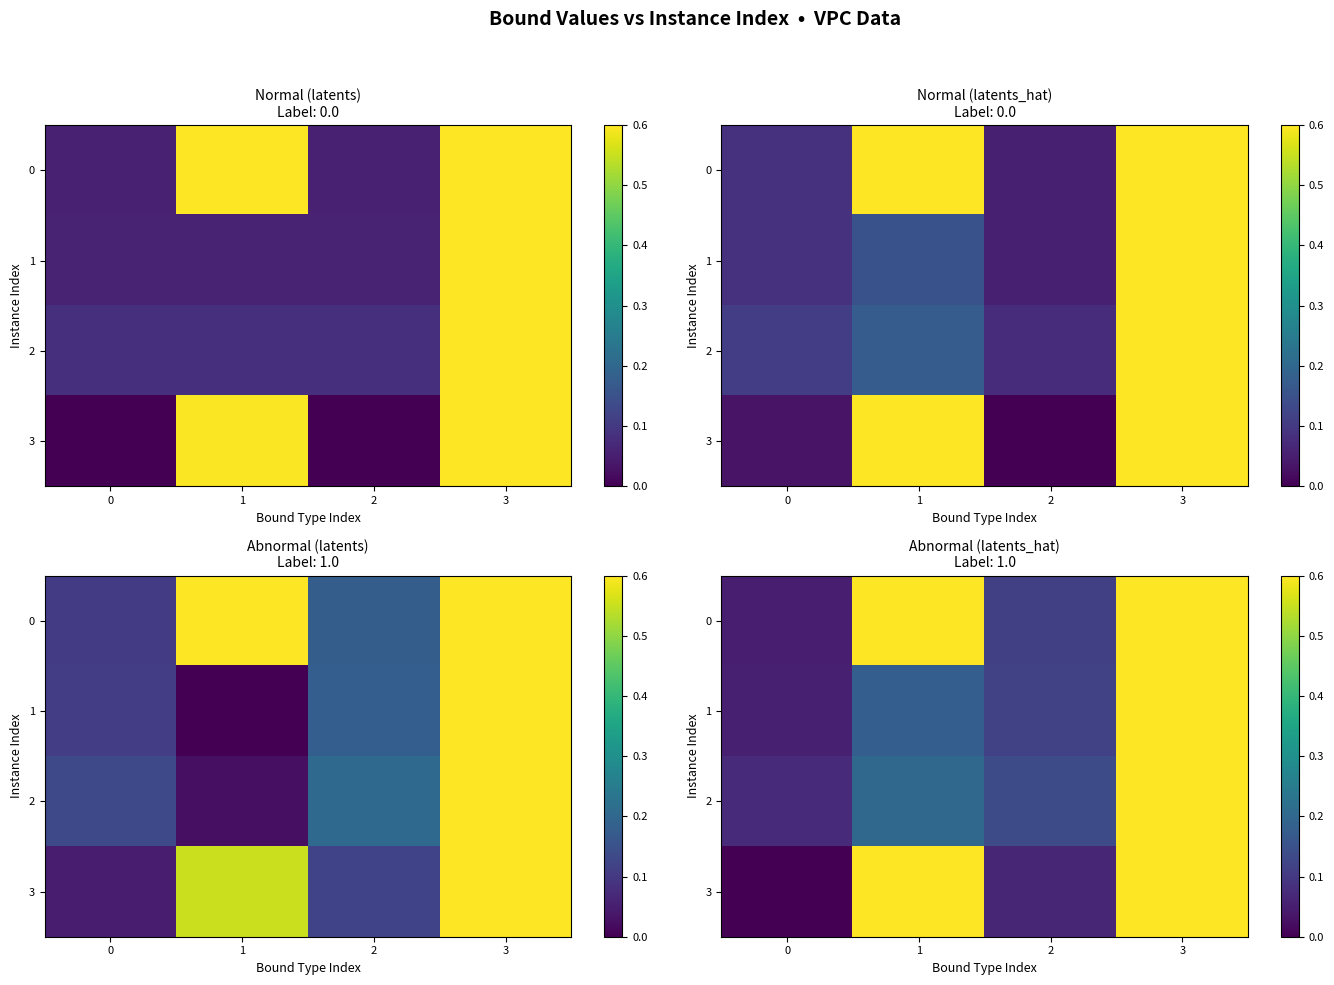

True or false: 1 has a value of 0.0 at 0.

False